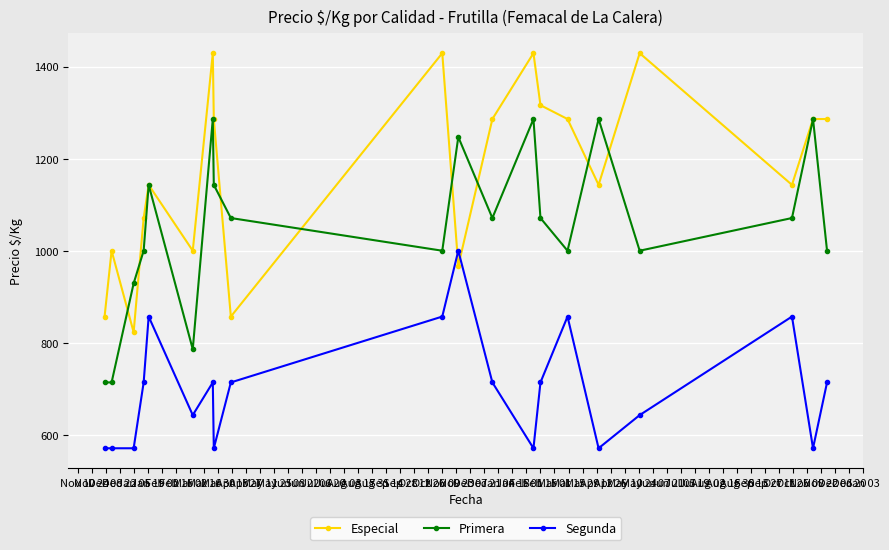

What is the value of the Segunda point at the 15th from the left?

857